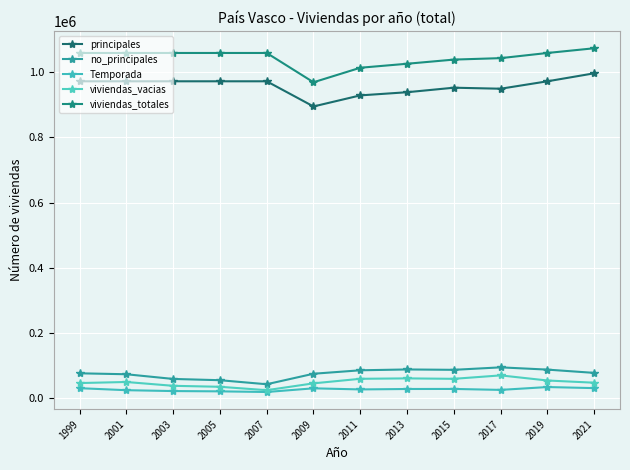

True or false: viviendas_totales and Temporada intersect in this chart.

False